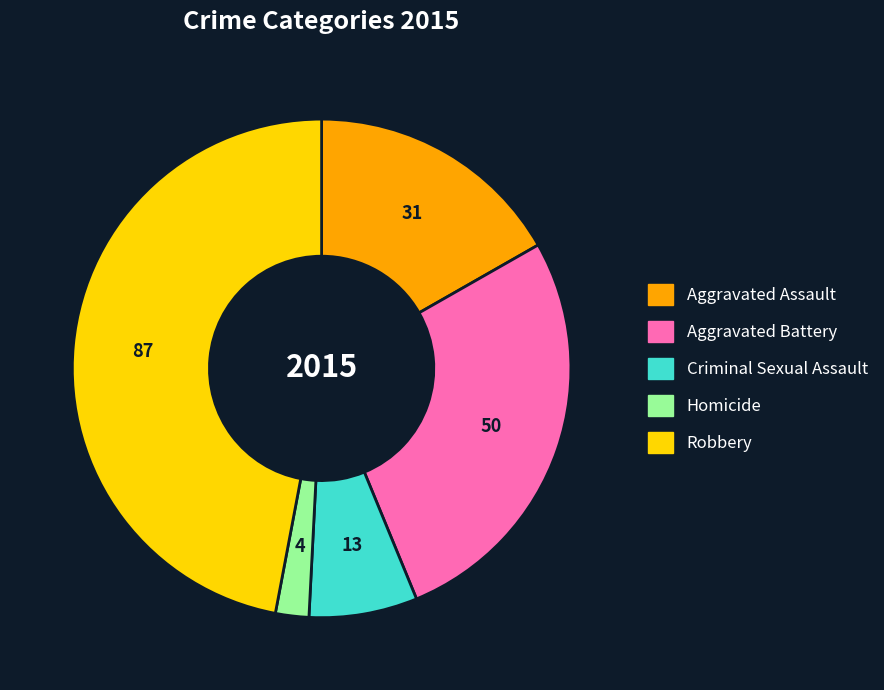

True or false: Homicide accounts for 2% of the total.

True